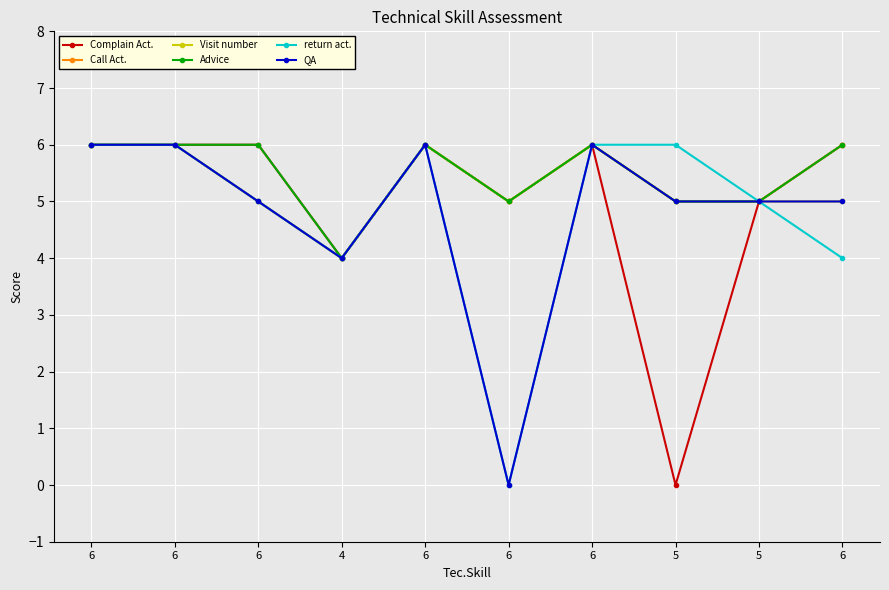

What are all the series names shown in the legend?

Complain Act., Call Act., Visit number, Advice, return act., QA